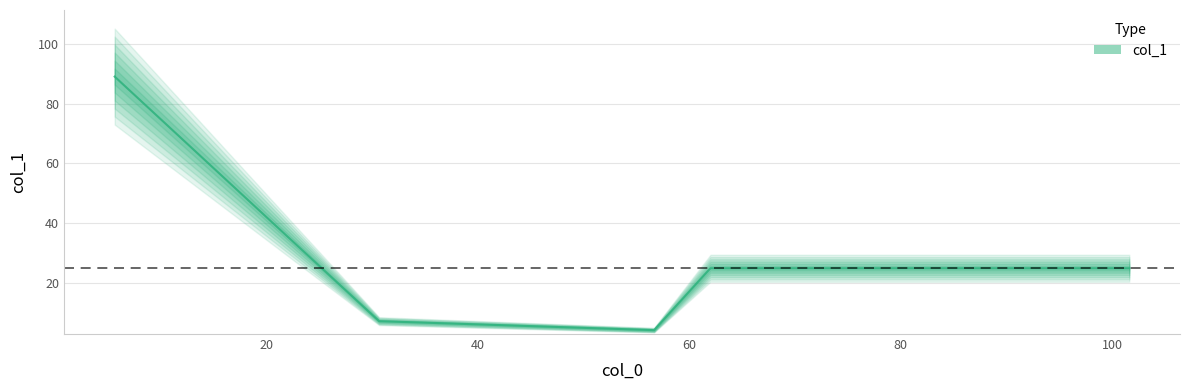

Reading left to right, transcribe all the data shown in this chart.

5.666666666666667=89.0	20.5=40.5	30.666666666666668=7.3	56.666666666666664=4.3	62=25.0	101.6=25.0